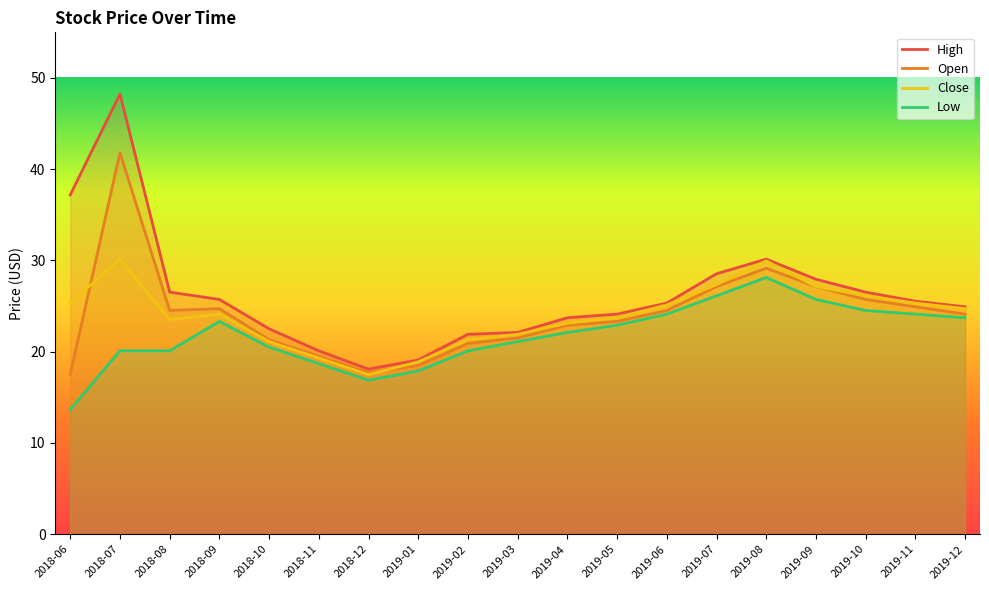

What is the total value across all series at 2018-07?

140.3